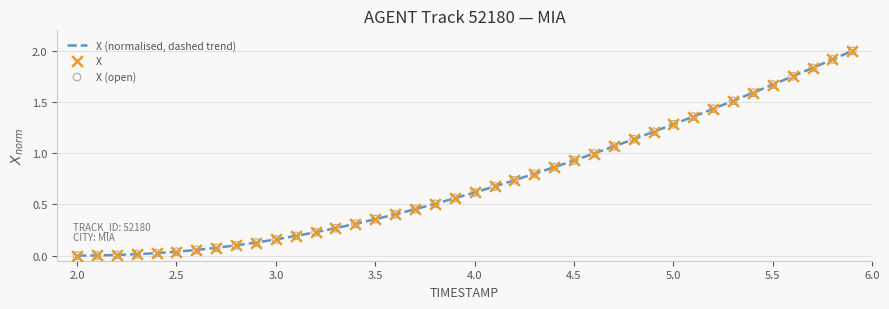

What is the greatest value displayed?

2.0